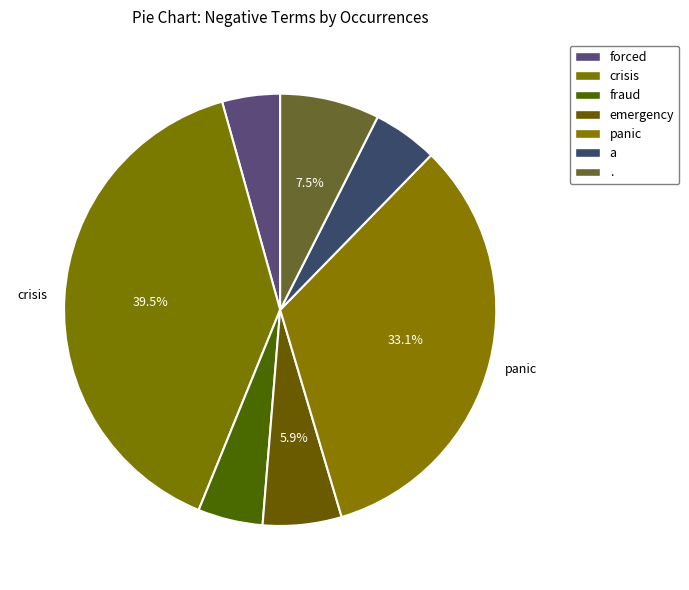

To the nearest percent, what is the difference between the largest and smallest slice percentages?

35%